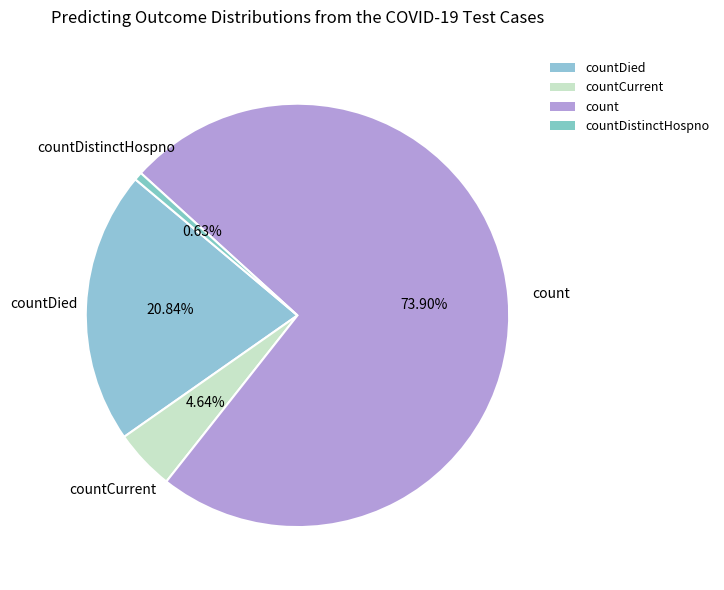

How many segments does this pie chart have?

4